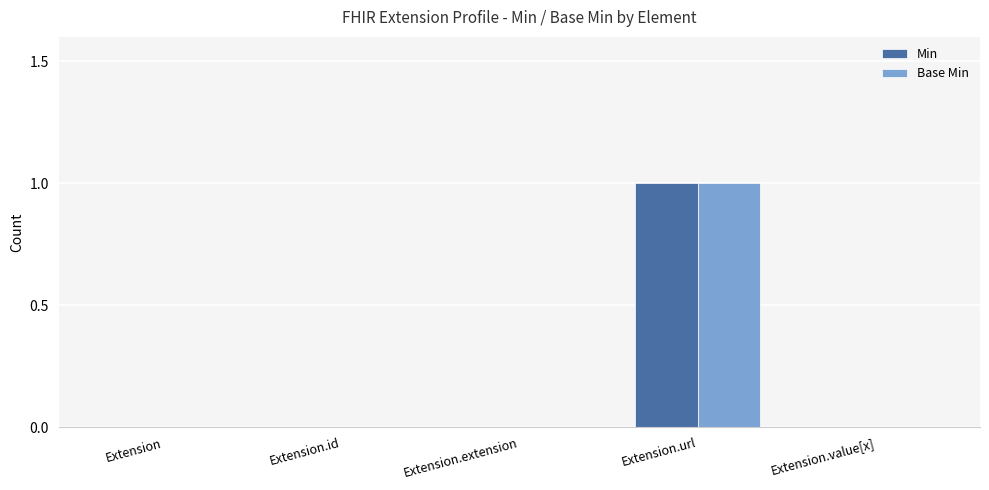

At which category does the chart reach its peak across all series?

Extension.url